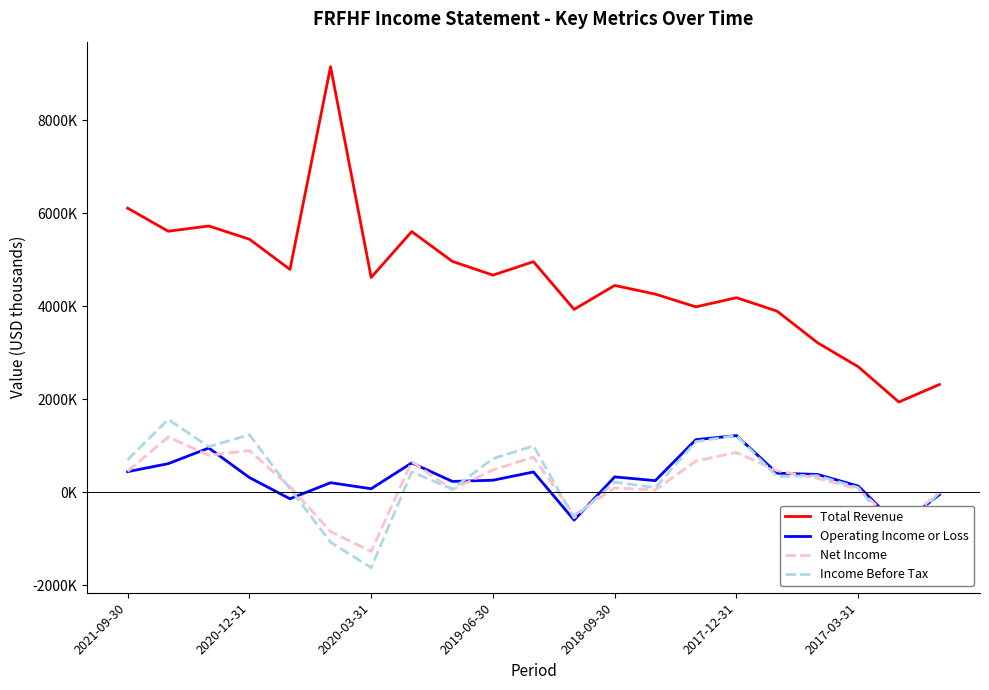

What is the value of the Total Revenue point at the 14th from the left?

4264000